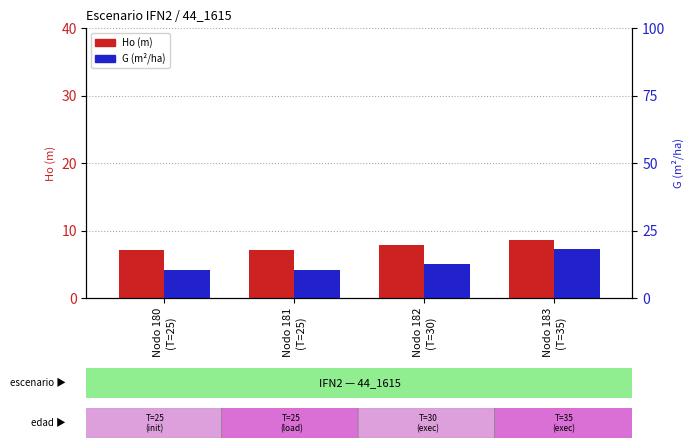

Reading right to left, list all the values displayed in this chart.

Ho (m): 8.7	7.9	7.1	7.0
G (m²/ha): 18.2	12.7	10.2	10.2